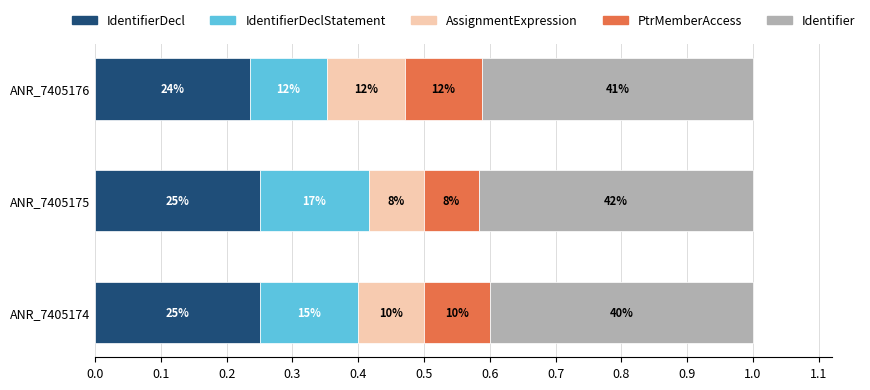

What is the value of the AssignmentExpression bar at the 3rd from the left?

0.1